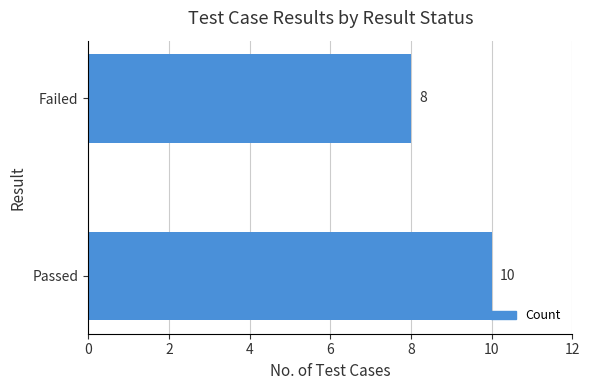

Which category has the lowest value across all series?

Failed